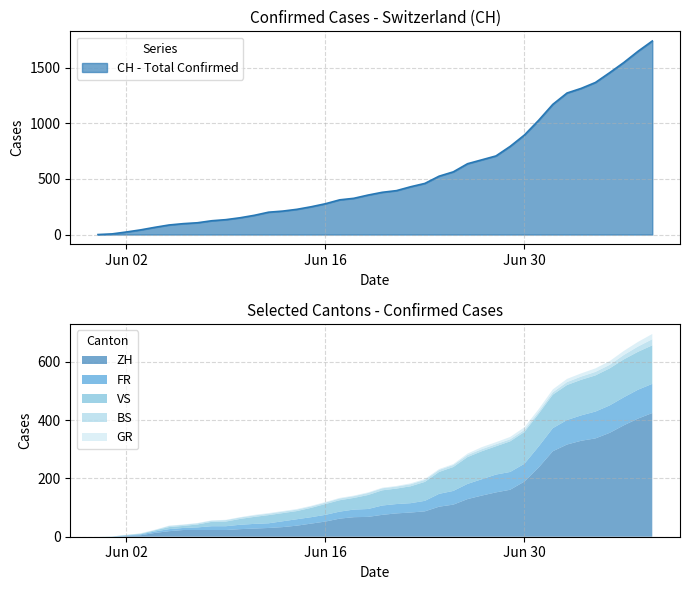

The value of FR at 2020-06-08 is 13. True or false?

True